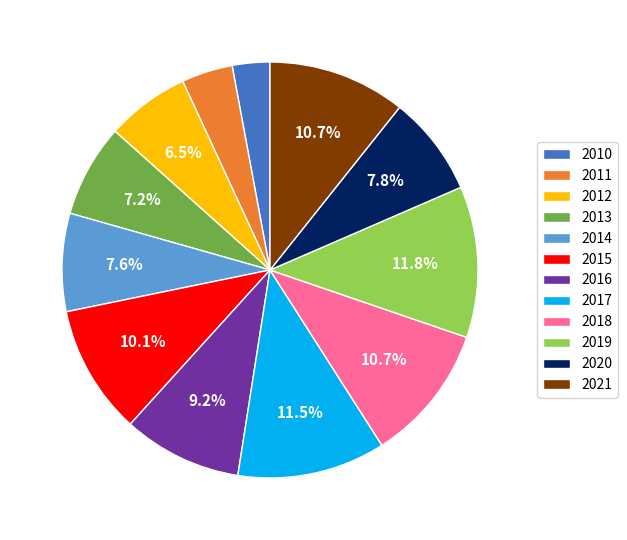

The 2015 slice represents 10% of the pie. True or false?

True